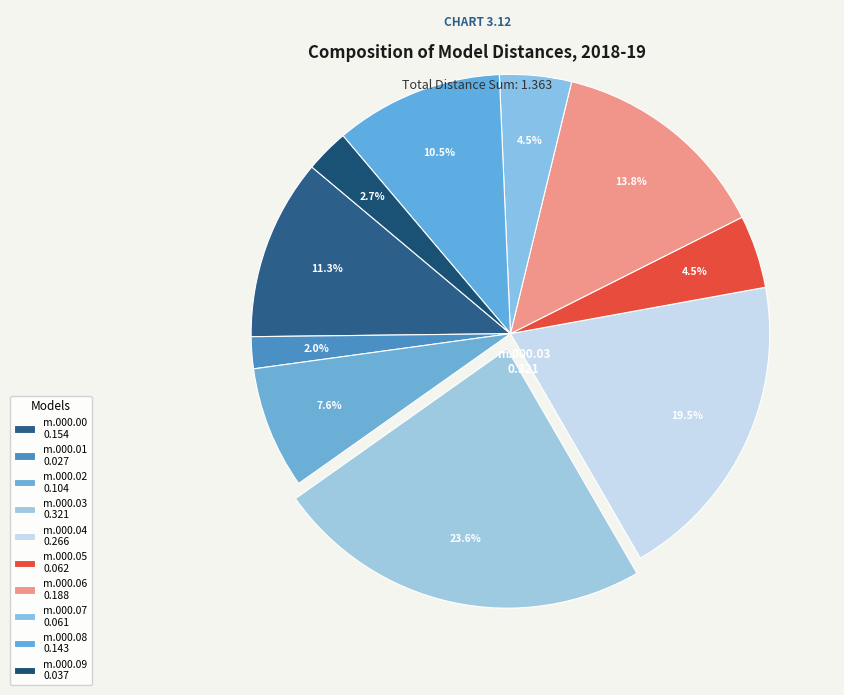

How many slices are in this pie chart?

10